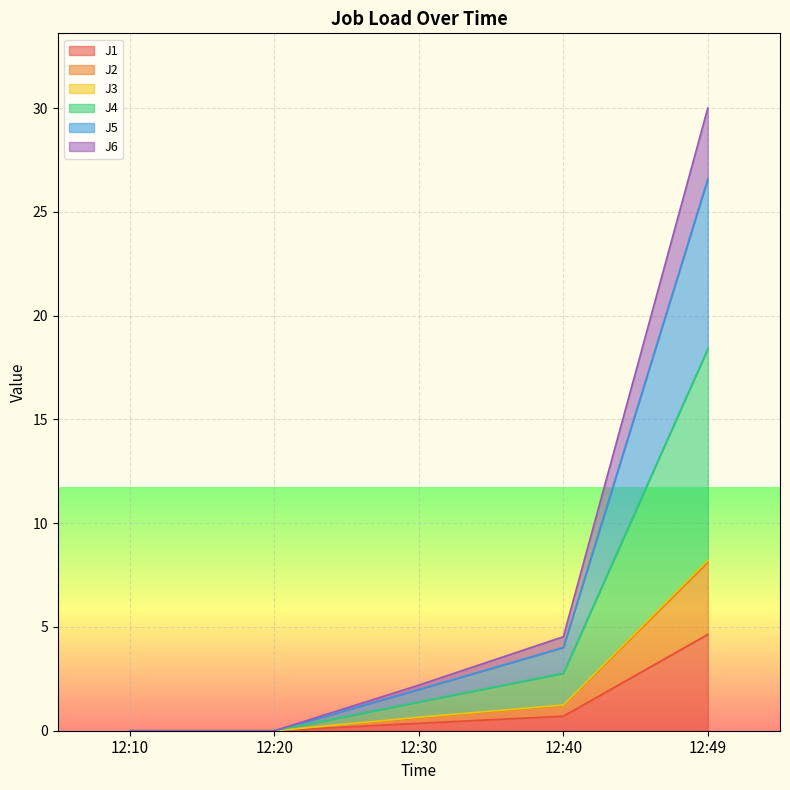

At how many categories does at least one series exceed 16?

1